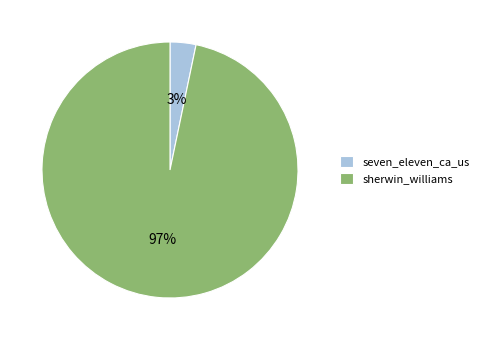

Which category accounts for the majority?

sherwin_williams